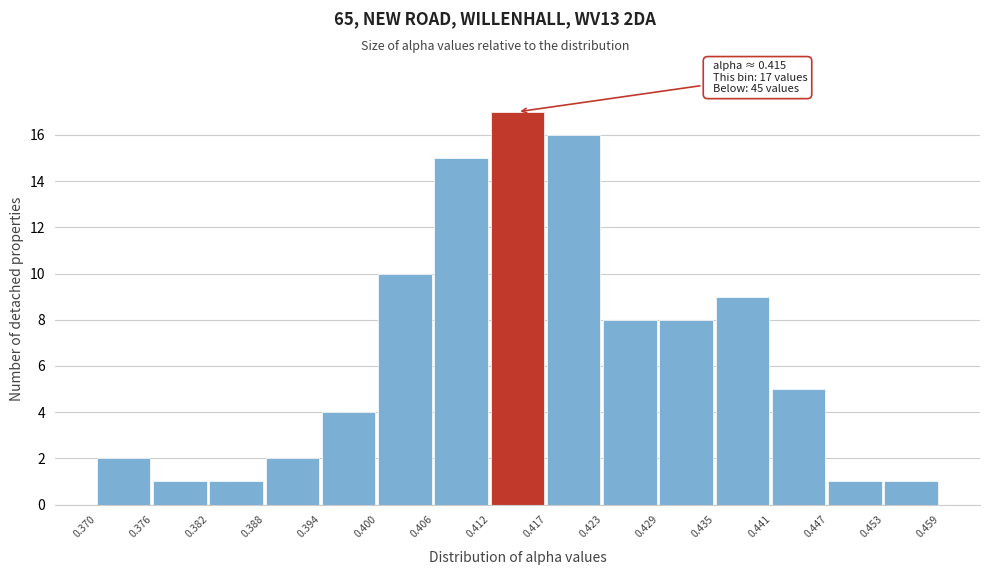

Which range on the x-axis has the tallest bar?

0.412 to 0.417